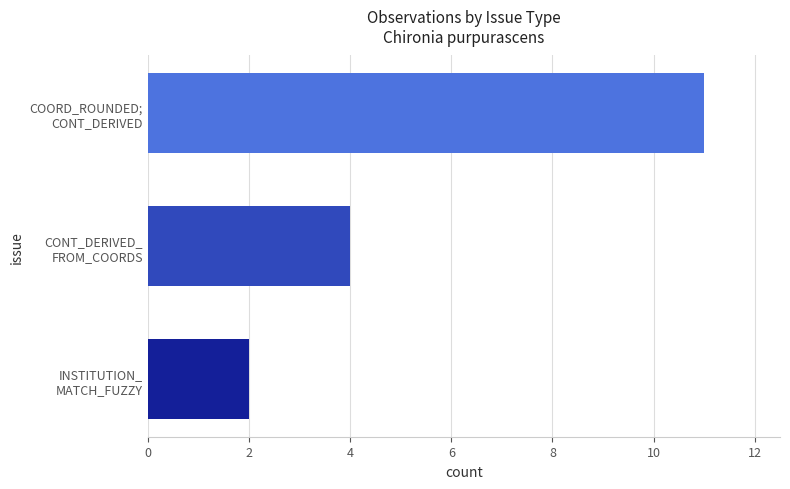

What is the difference between the maximum and minimum values?

9